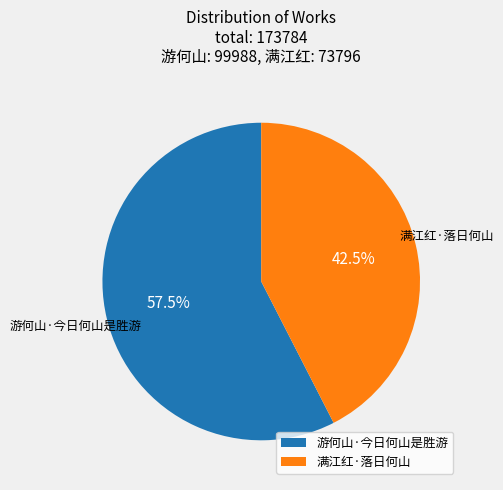

To the nearest percent, what is the difference between the largest and smallest slice percentages?

15%